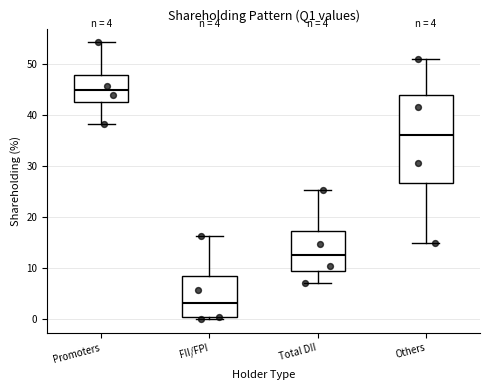

Comparing the boxes themselves (not the whiskers), which one is the tallest?

Others